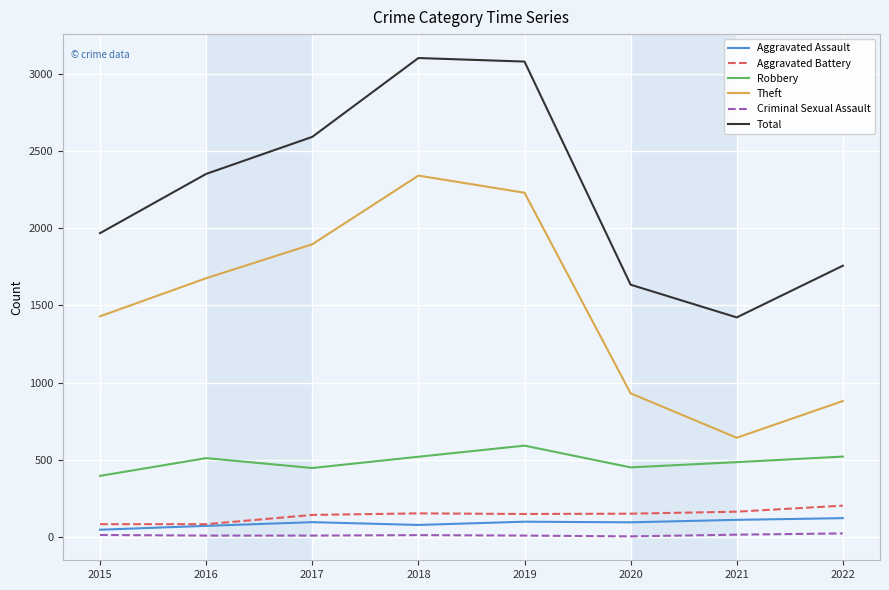

What is the spread (max minus min) of values at 2022?

1735